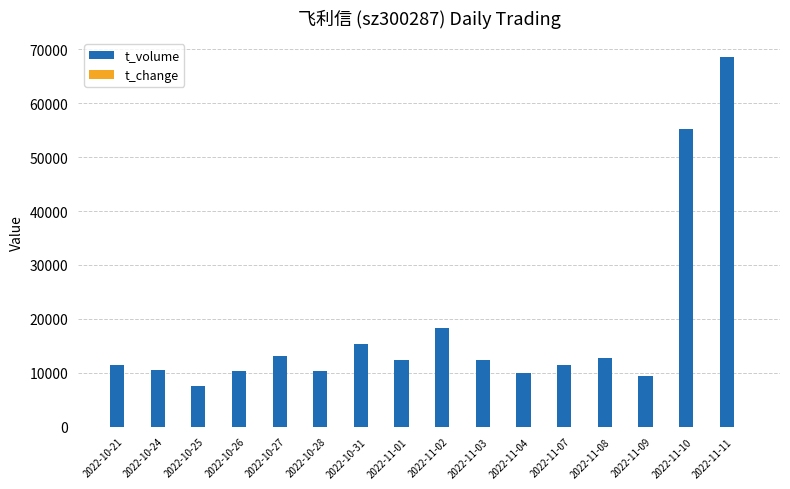

What is the greatest value displayed?

68684.0